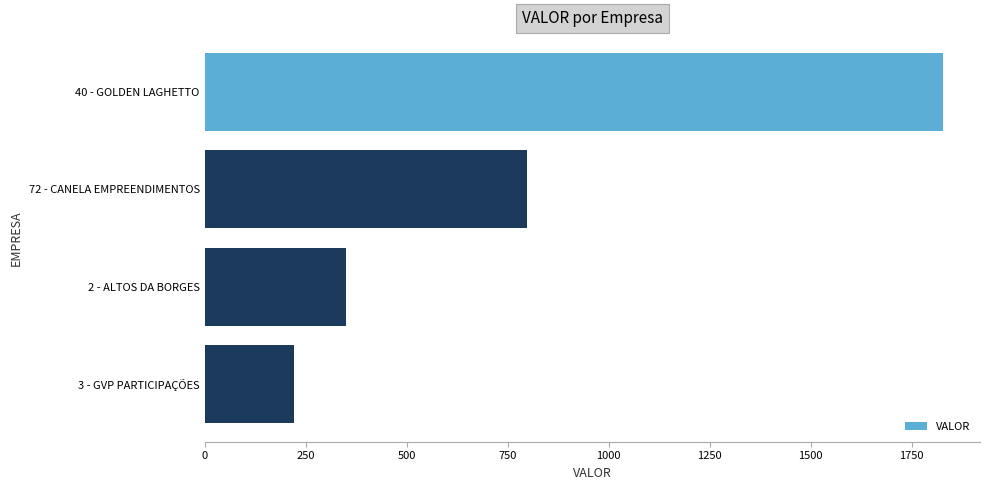

The value at 40 - GOLDEN LAGHETTO is 1827.8. True or false?

True